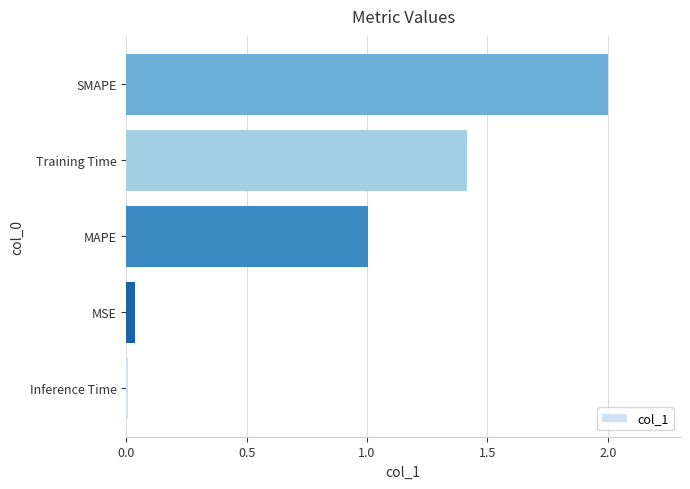

The value at Inference Time is 0.0. True or false?

True